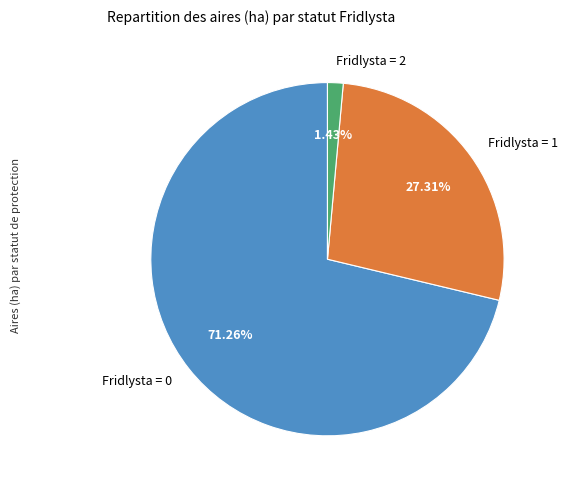

Which has a higher value, Fridlysta = 0 or Fridlysta = 1?

Fridlysta = 0